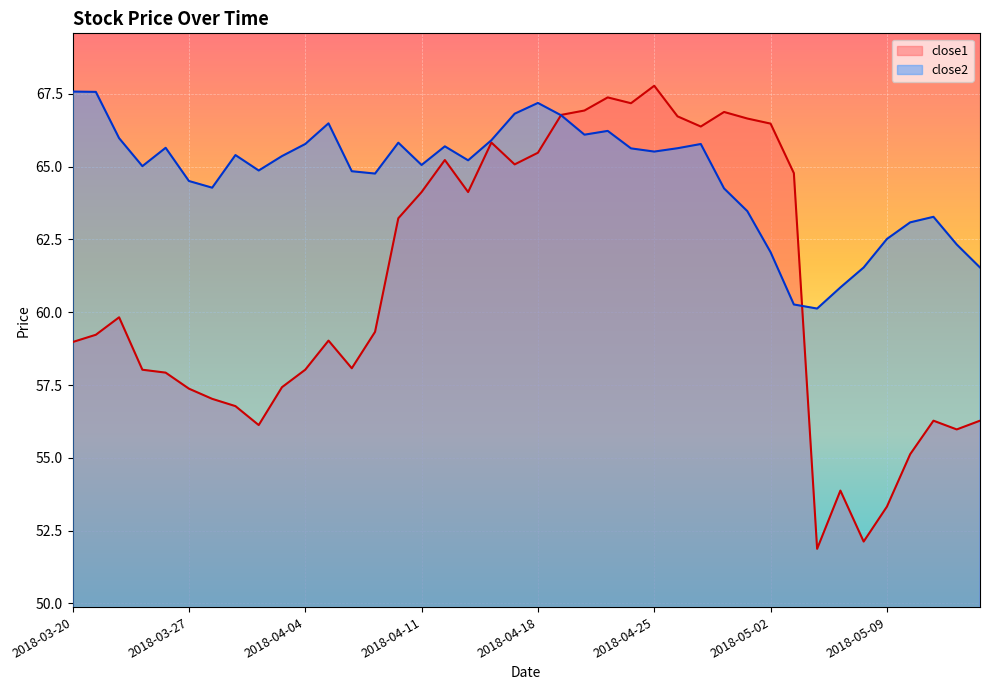

What are all the series names shown in the legend?

close2, close1